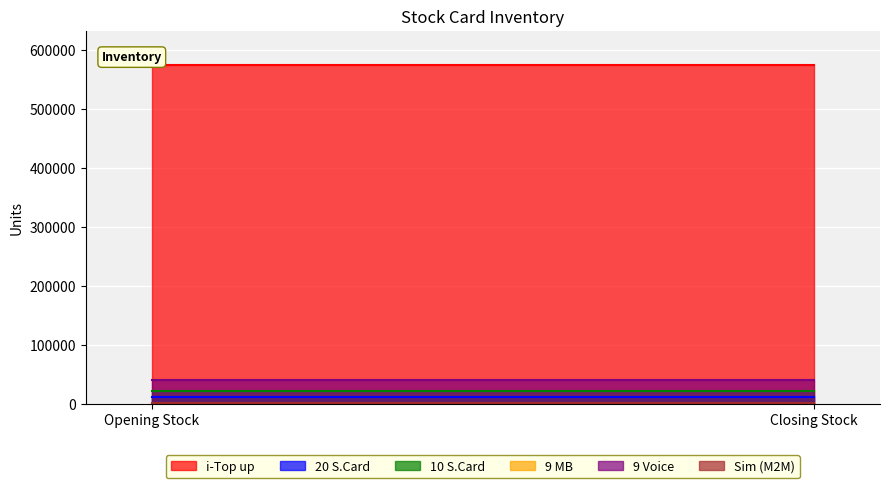

The value of Sim (M2M) at Closing Stock is 2251. True or false?

False